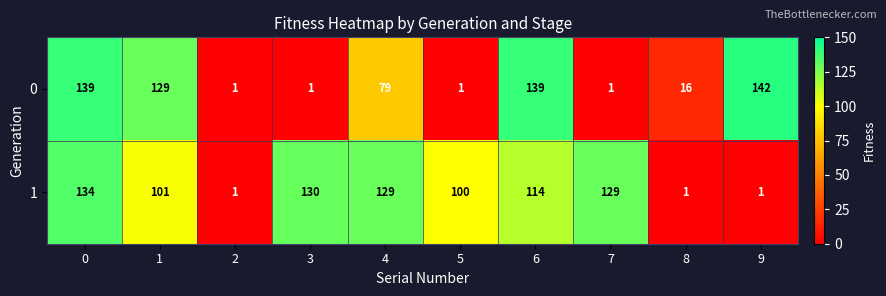

What is the difference between the maximum and minimum values in the 0 series?

141